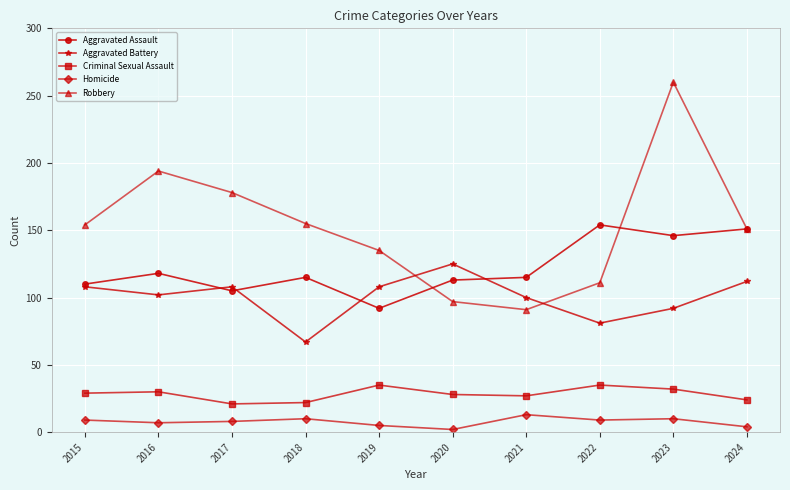

What is the value of the Homicide point at the 9th from the left?

10